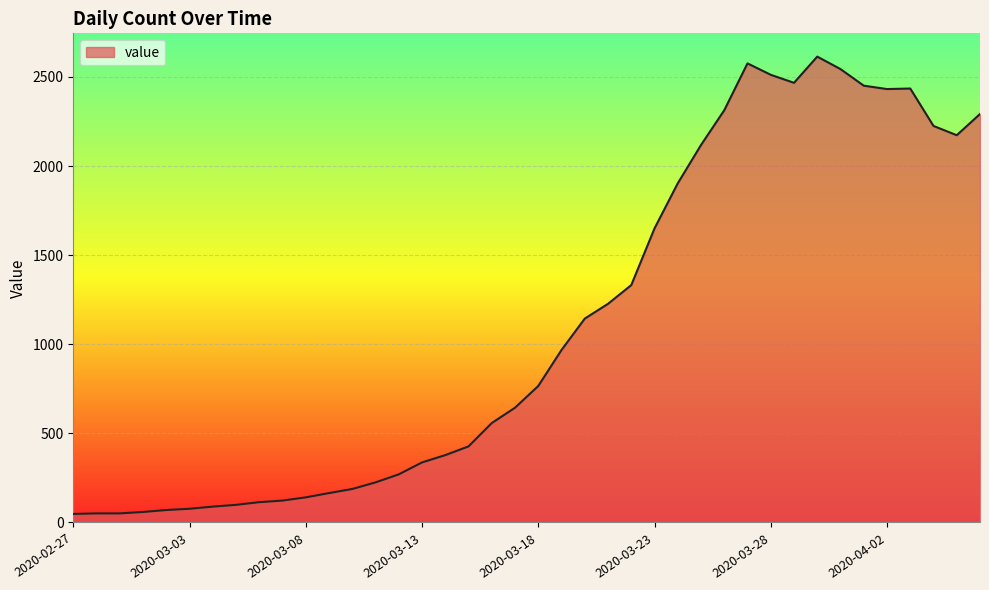

What is the average value?

1106